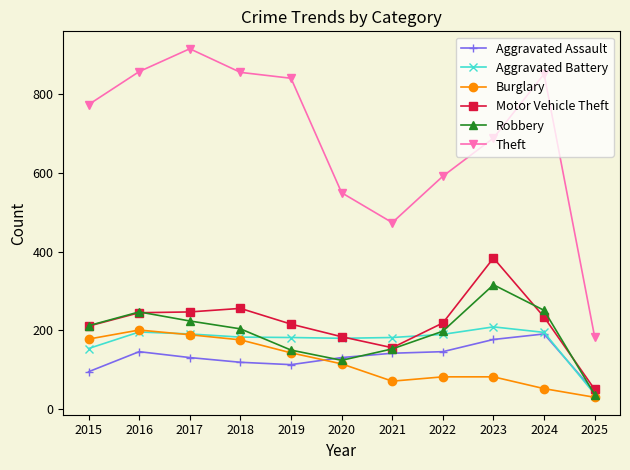

What is the spread (max minus min) of values at 2021?

403